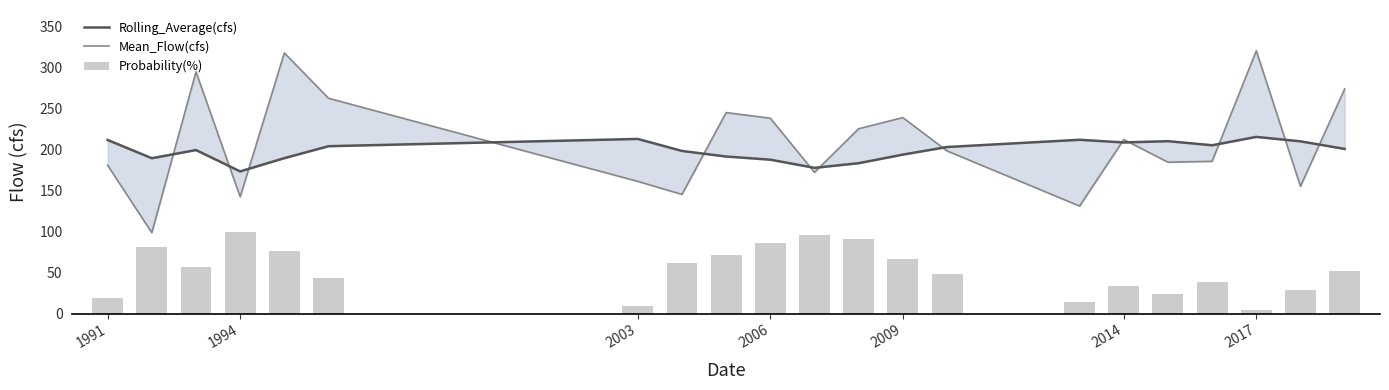

At which label does Rolling_Average(cfs) first exceed 200?

1991